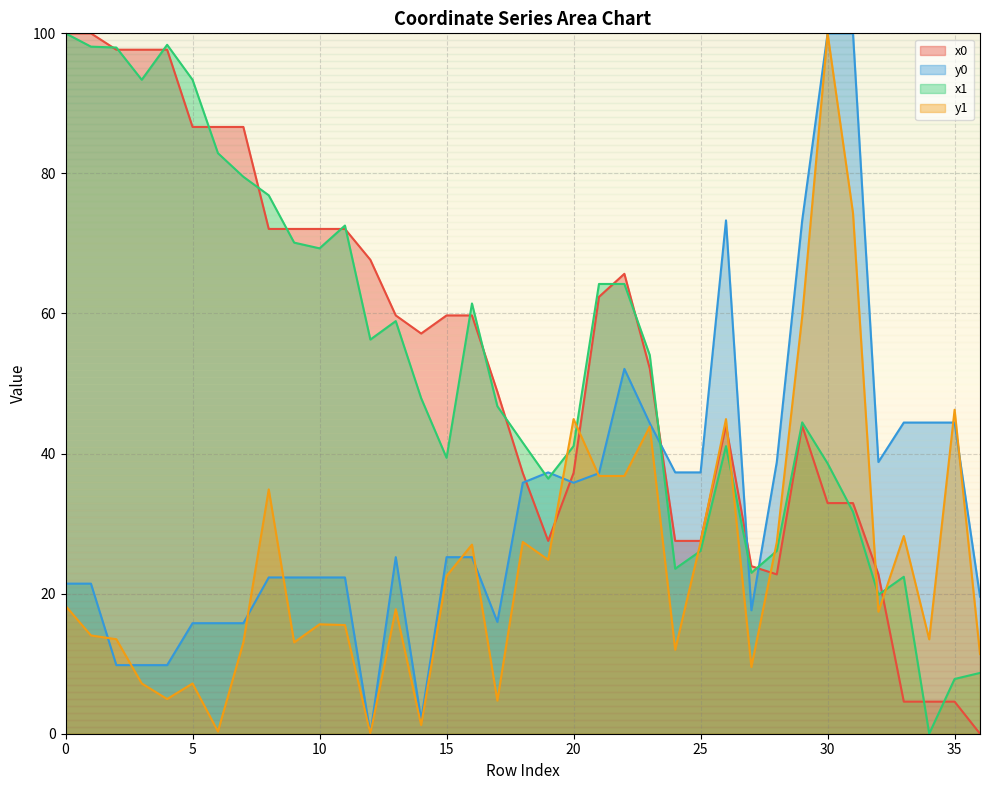

Count the number of categories in the chart.

37